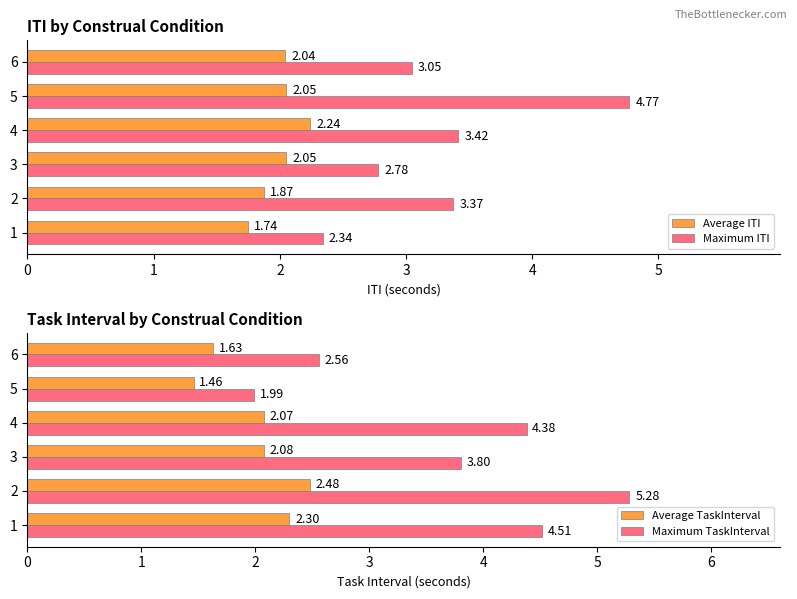

True or false: Average TaskInterval has a value of 2.1 at 5.

False